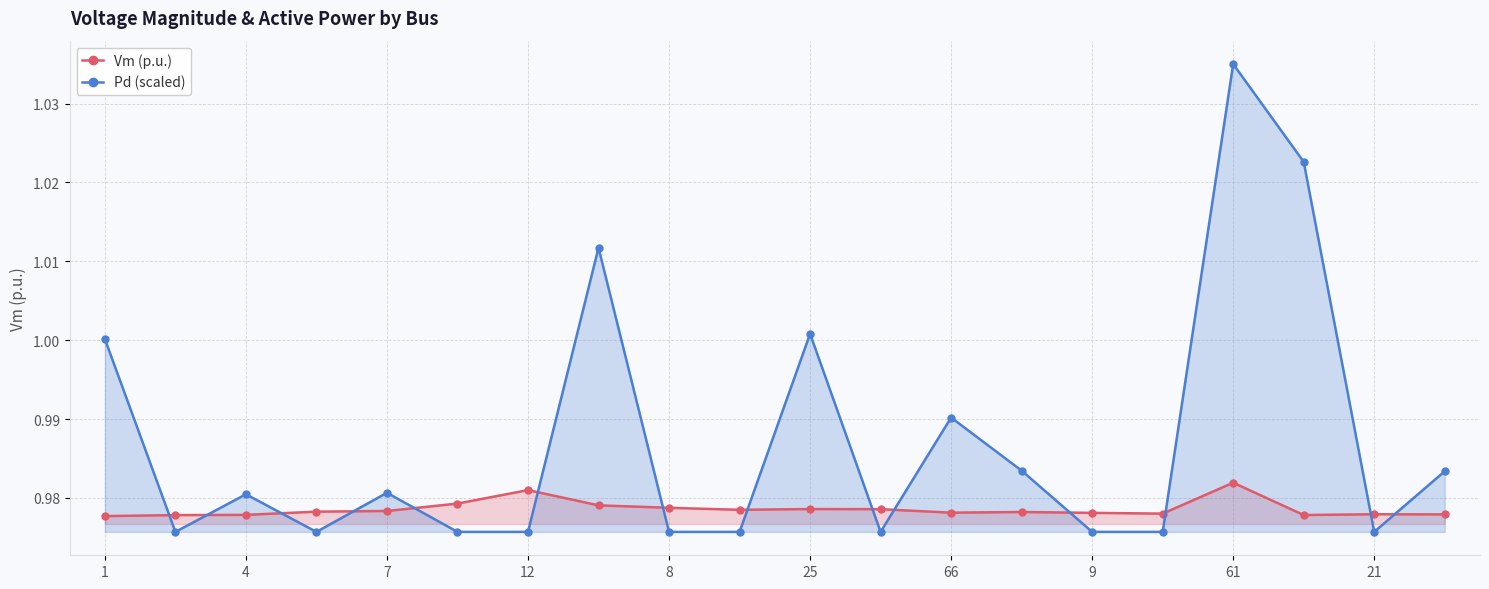

True or false: Vm (p.u.) and Pd (scaled) cross at least once.

True